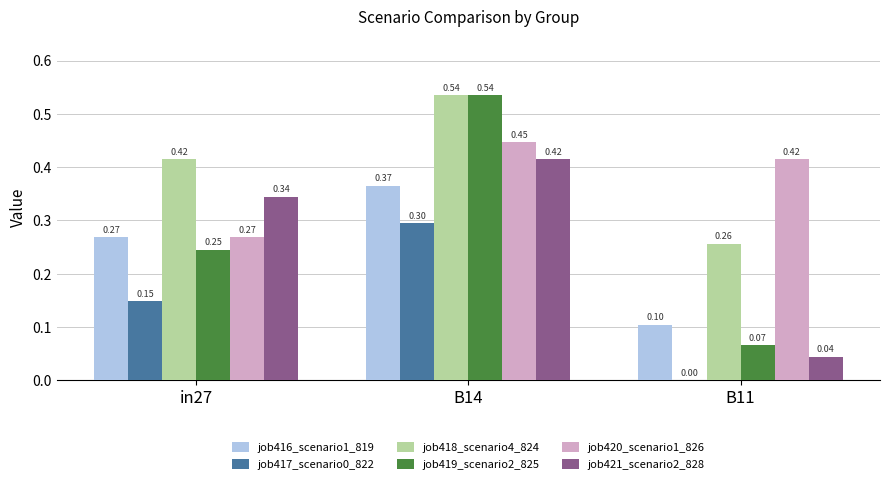

Which series has the largest total across all categories?

job418_scenario4_824